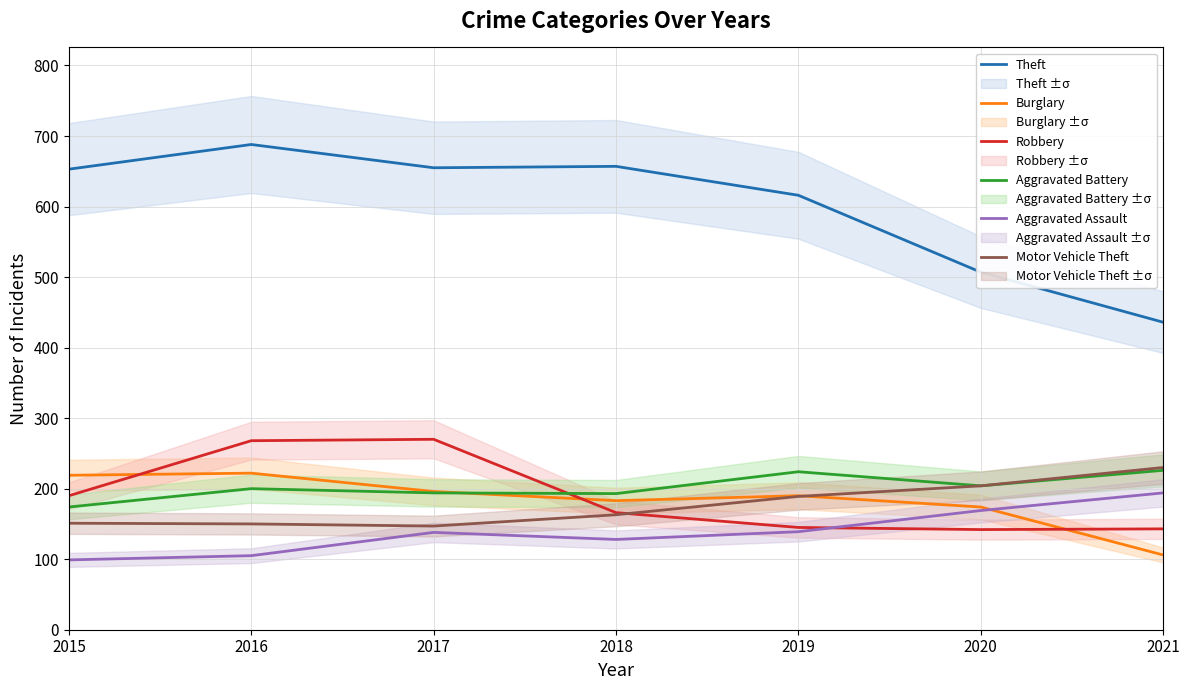

What is the difference between the maximum and minimum values in the Burglary series?

116